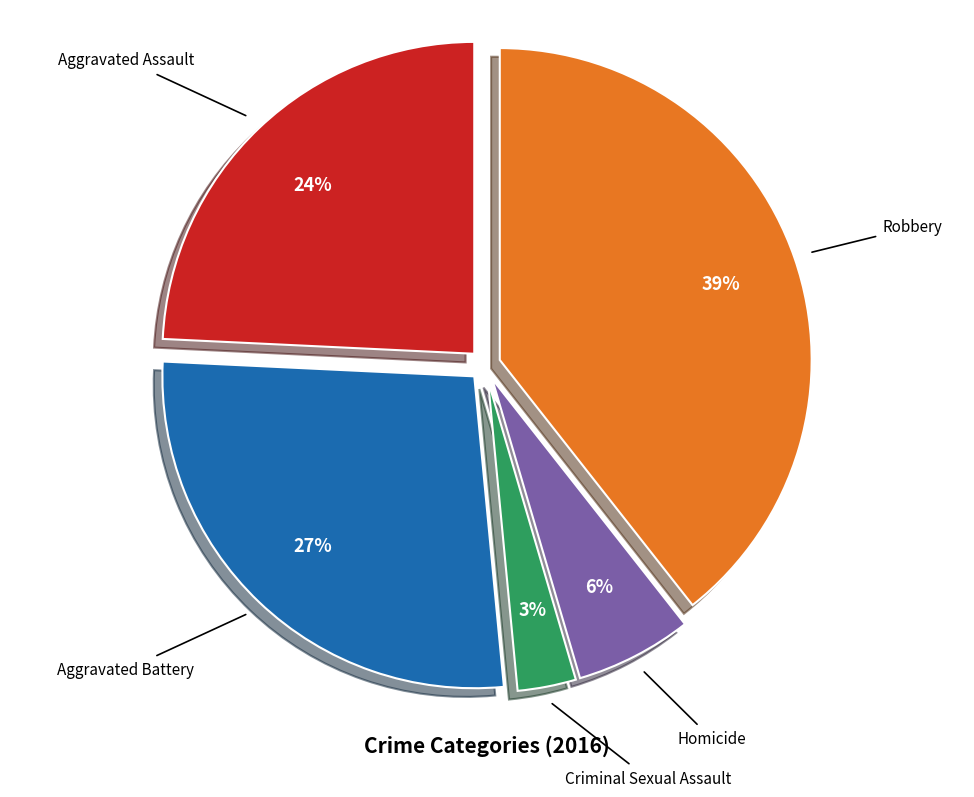

Which slice is the largest?

Robbery